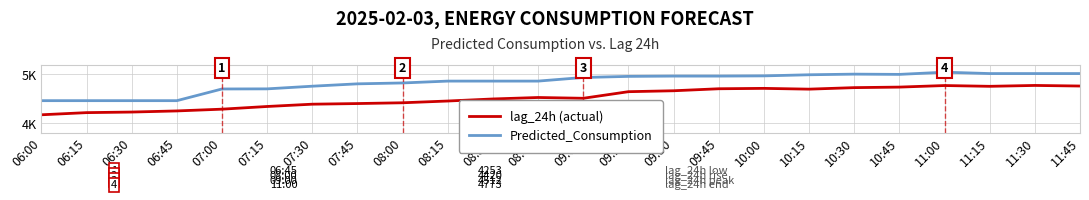

Is the value of lag_24h (actual) at 08:15 greater than the value of Predicted_Consumption at 11:30?

No